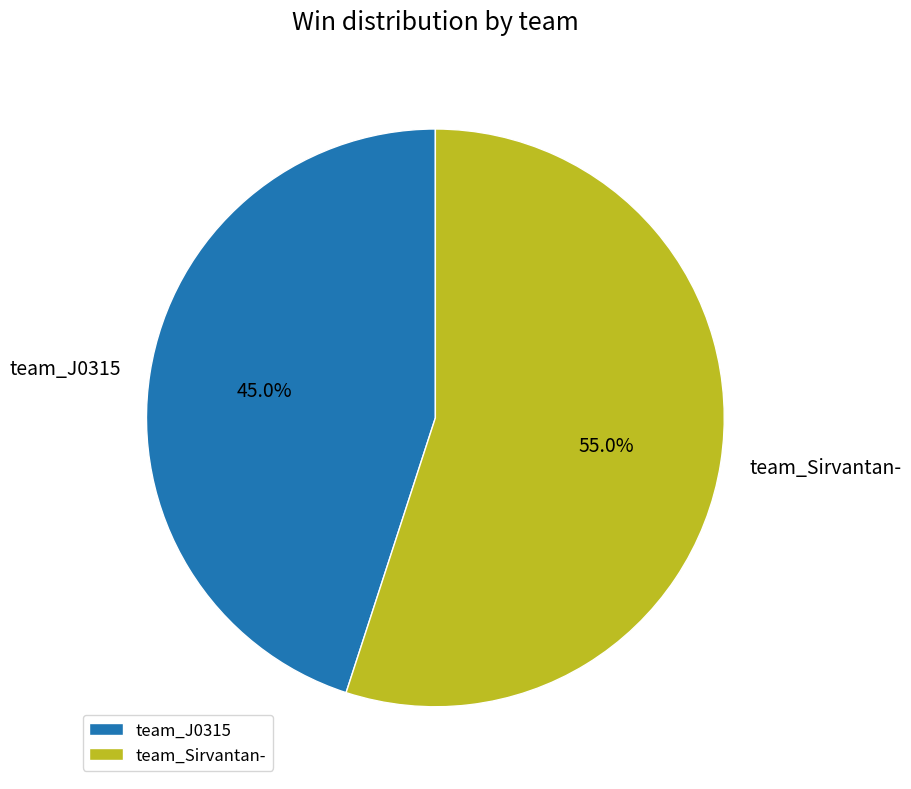

How much of the chart is everything except team_J0315?

55.0%